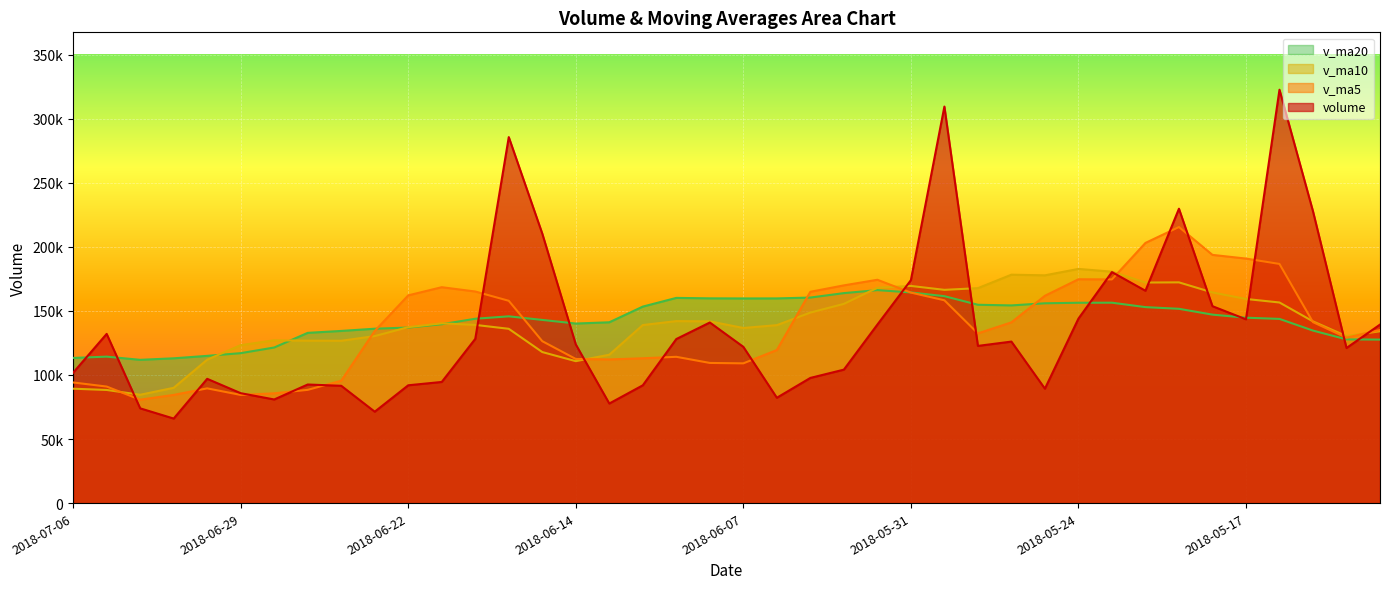

What position from the left is 2018-05-25?

30